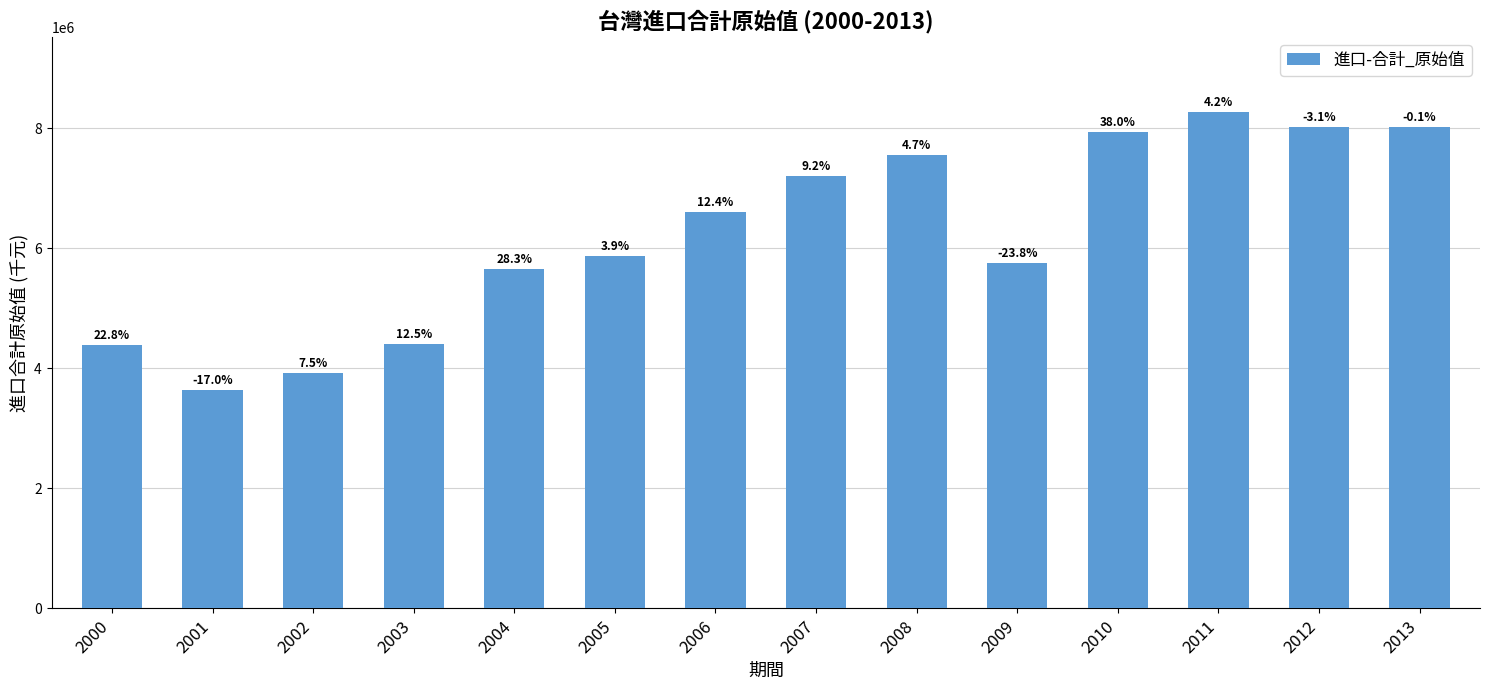

Is it true that the value at 2004 is 1755722?

False